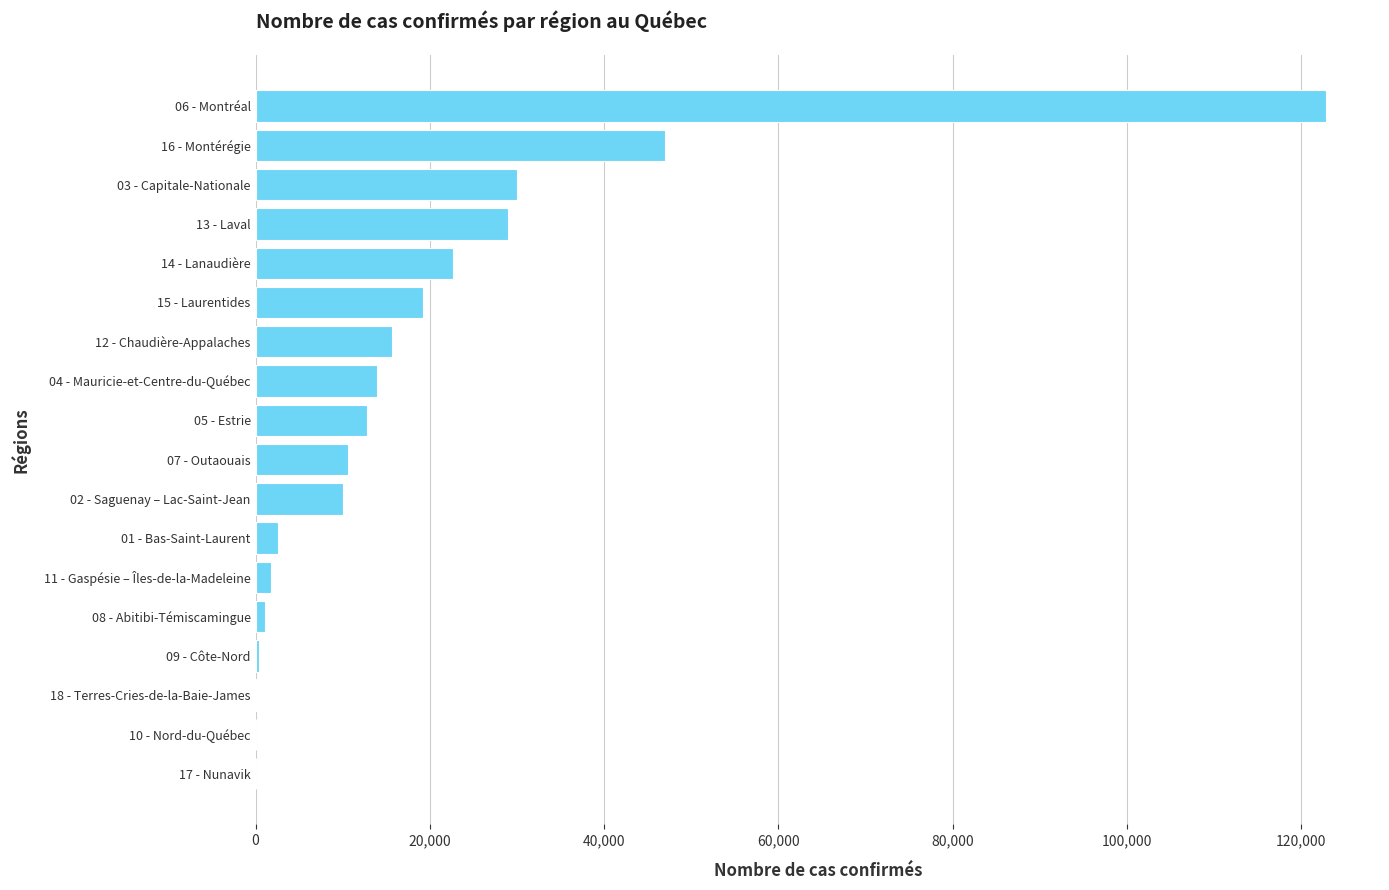

Between 05 - Estrie and 03 - Capitale-Nationale, which is larger?

03 - Capitale-Nationale